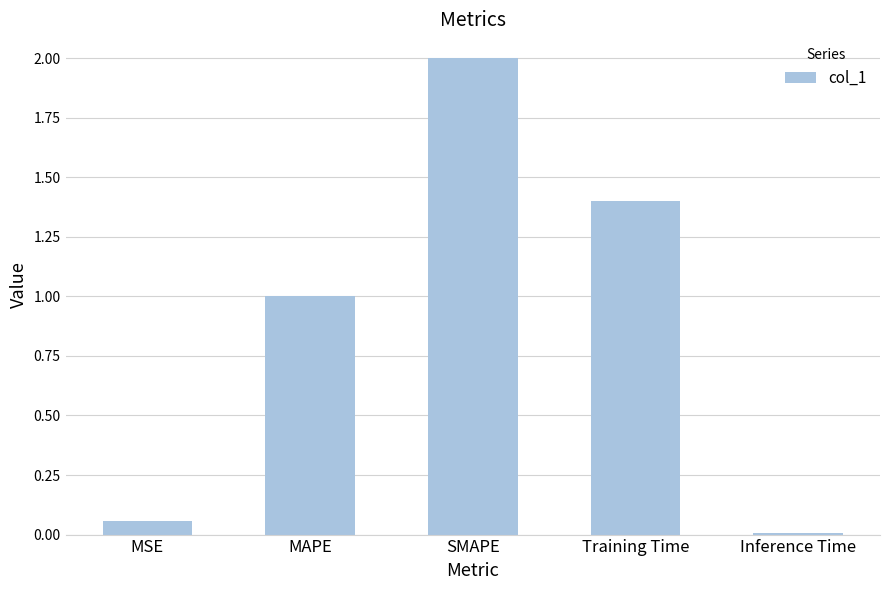

What is the maximum value shown in the chart?

2.0